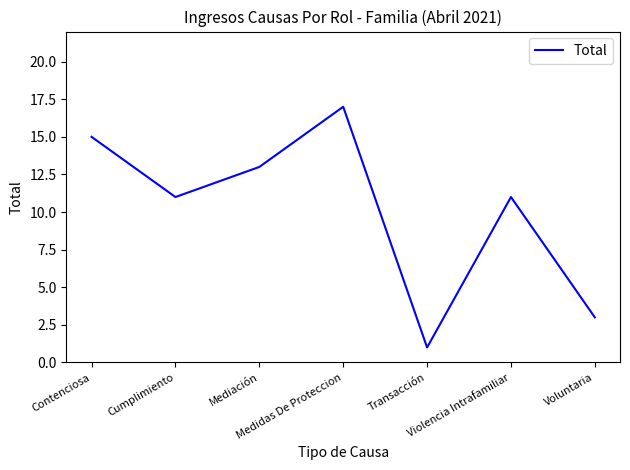

True or false: there are more than 1 points higher than both neighbors.

True